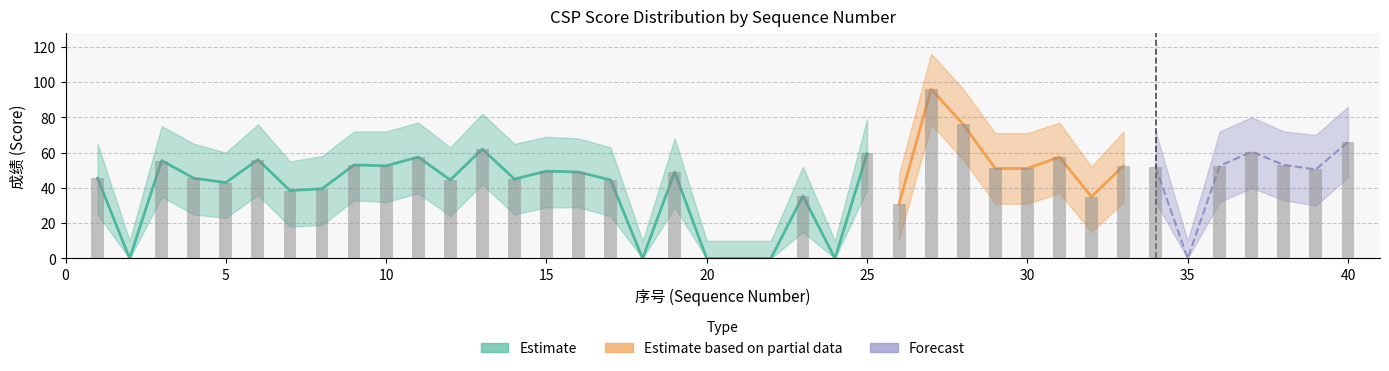

Is the value of CSP-S at 15 greater than the value of CSP-S_lower at 4?

Yes